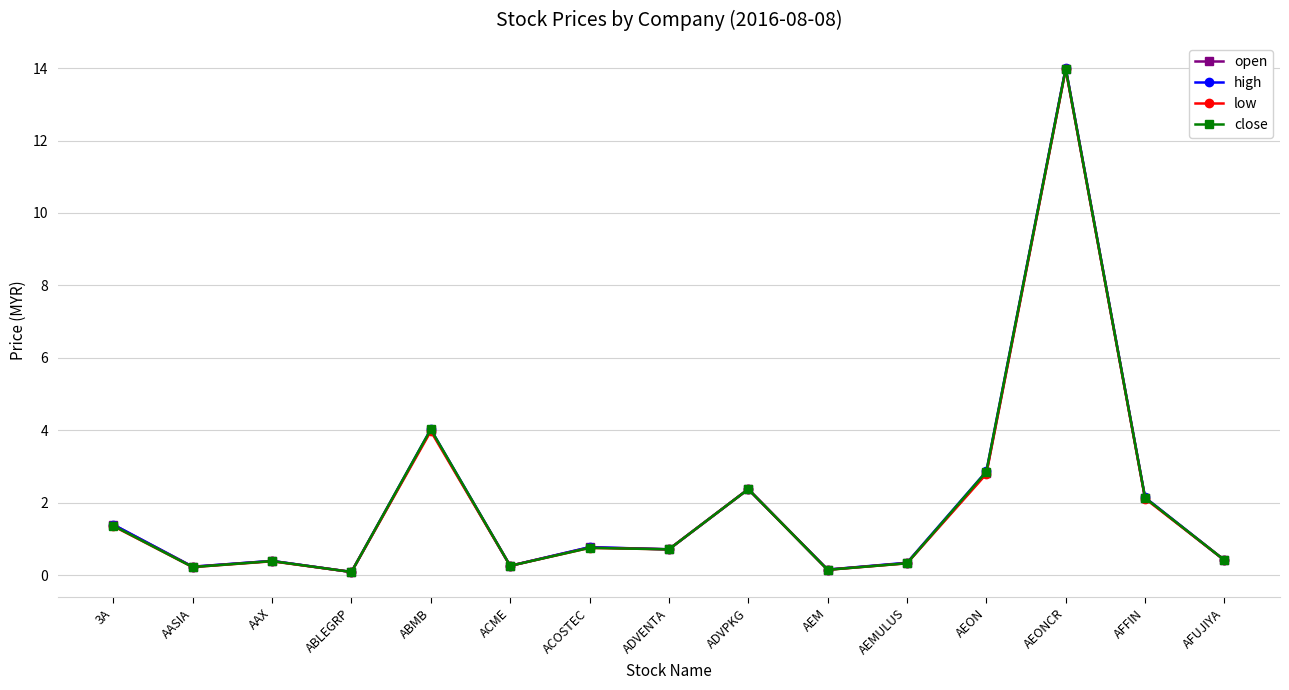

What is the difference between the highest and lowest values at ABMB?

0.1